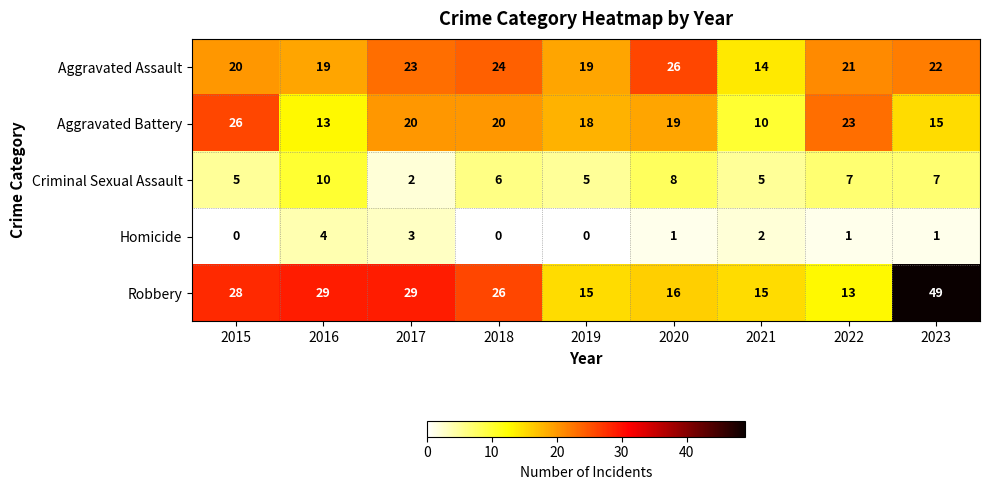

What is the sum of all Robbery values?

220